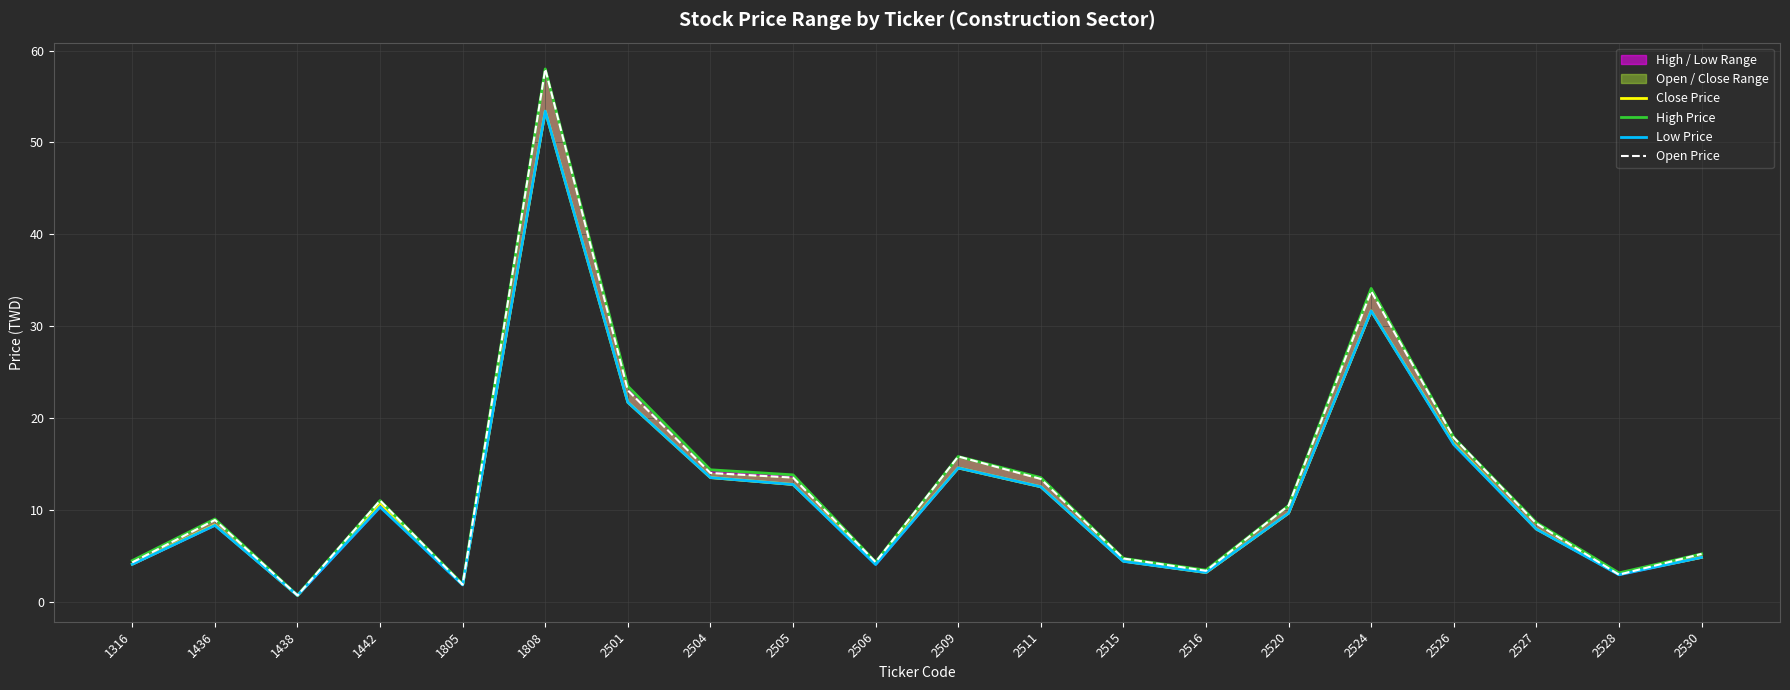

Reading right to left, list all the values displayed in this chart.

Close Price: 4.8	3.0	7.9	17.2	31.6	9.6	3.2	4.4	12.5	14.6	4.2	12.8	13.5	21.7	53.4	1.9	10.8	0.7	8.3	4.1
High Price: 5.2	3.1	8.6	17.9	34.1	10.4	3.4	4.7	13.5	15.8	4.3	13.8	14.3	23.4	58.0	1.9	11.0	0.7	9.0	4.5
Low Price: 4.8	2.9	7.9	17.1	31.6	9.6	3.2	4.4	12.5	14.6	4.0	12.8	13.5	21.7	53.4	1.8	10.3	0.7	8.3	4.1
Open Price: 5.2	2.9	8.5	17.9	33.8	10.4	3.4	4.7	13.3	15.8	4.3	13.5	14.0	23.0	58.0	1.8	11.0	0.7	8.9	4.3